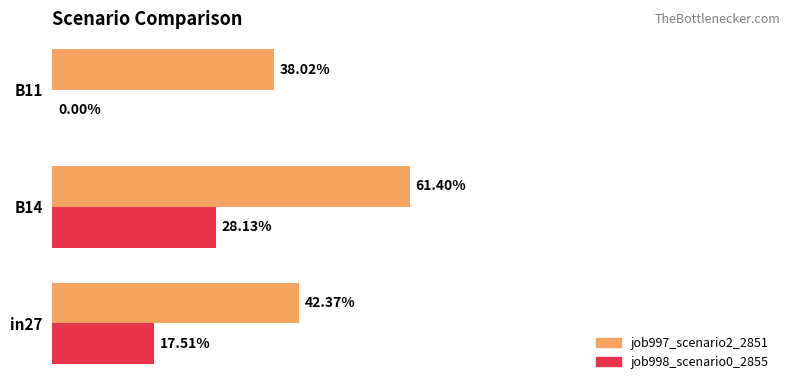

What is the difference between the maximum and minimum values in the job998_scenario0_2855 series?

0.3